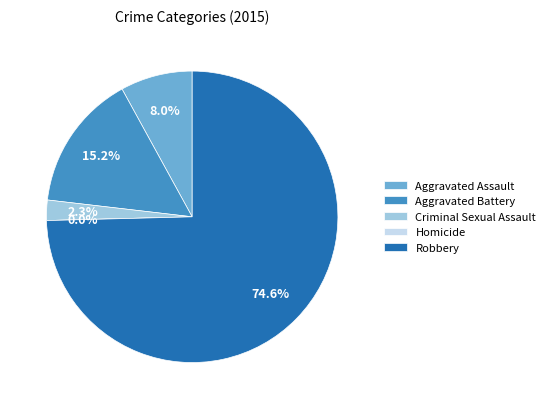

Which category has the smallest portion of the pie?

Homicide